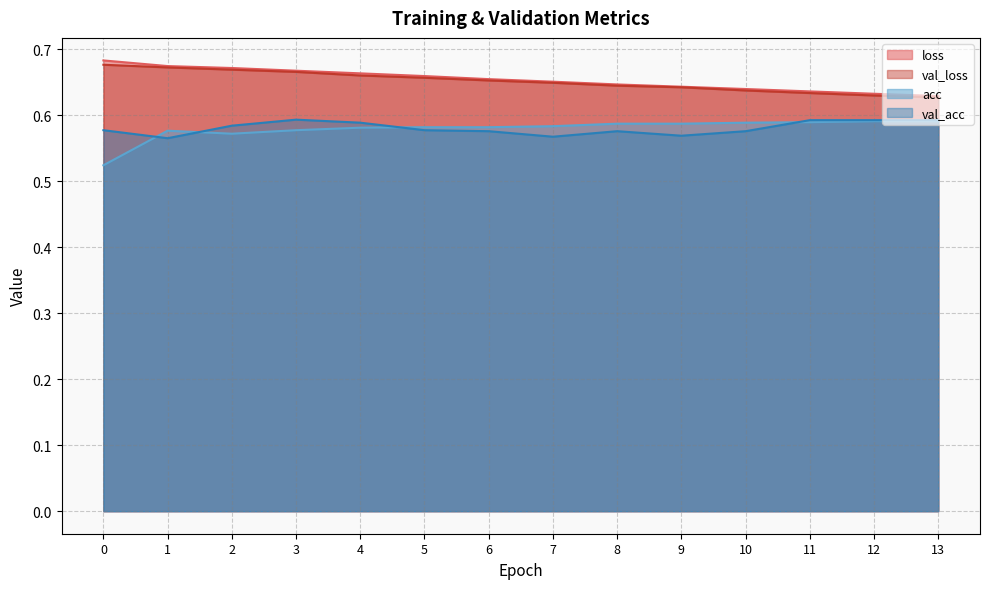

Which series has the largest total across all categories?

loss